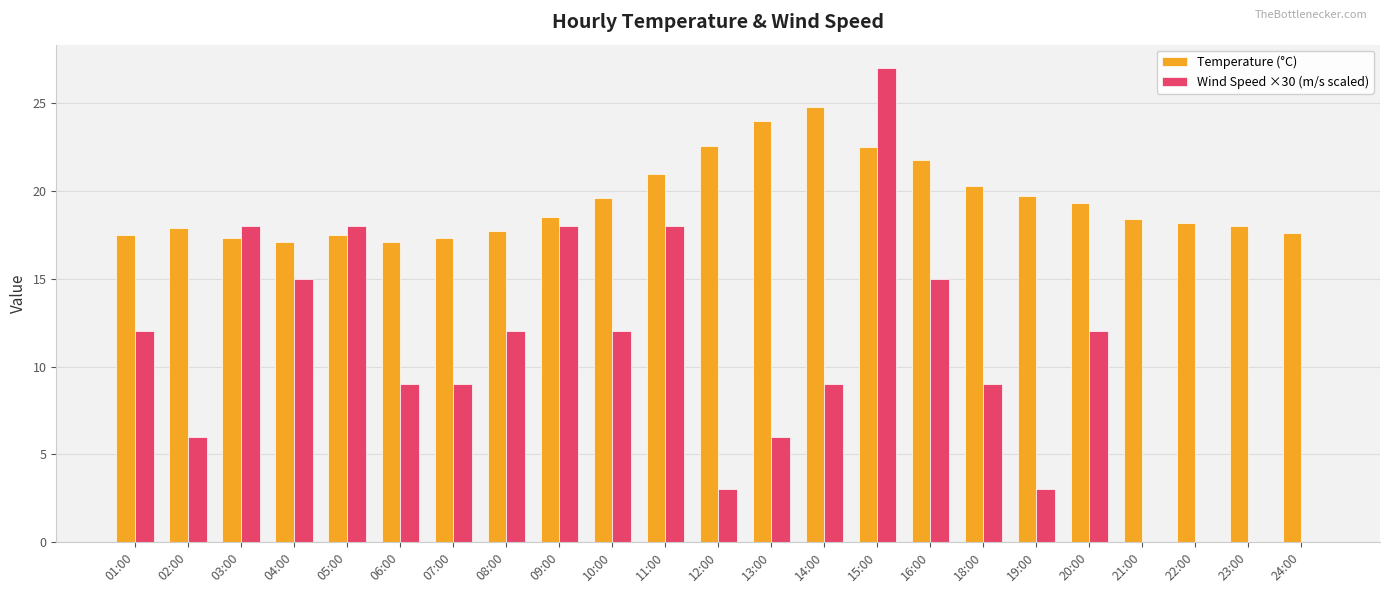

Which series has the largest total across all categories?

Temperature (°C)